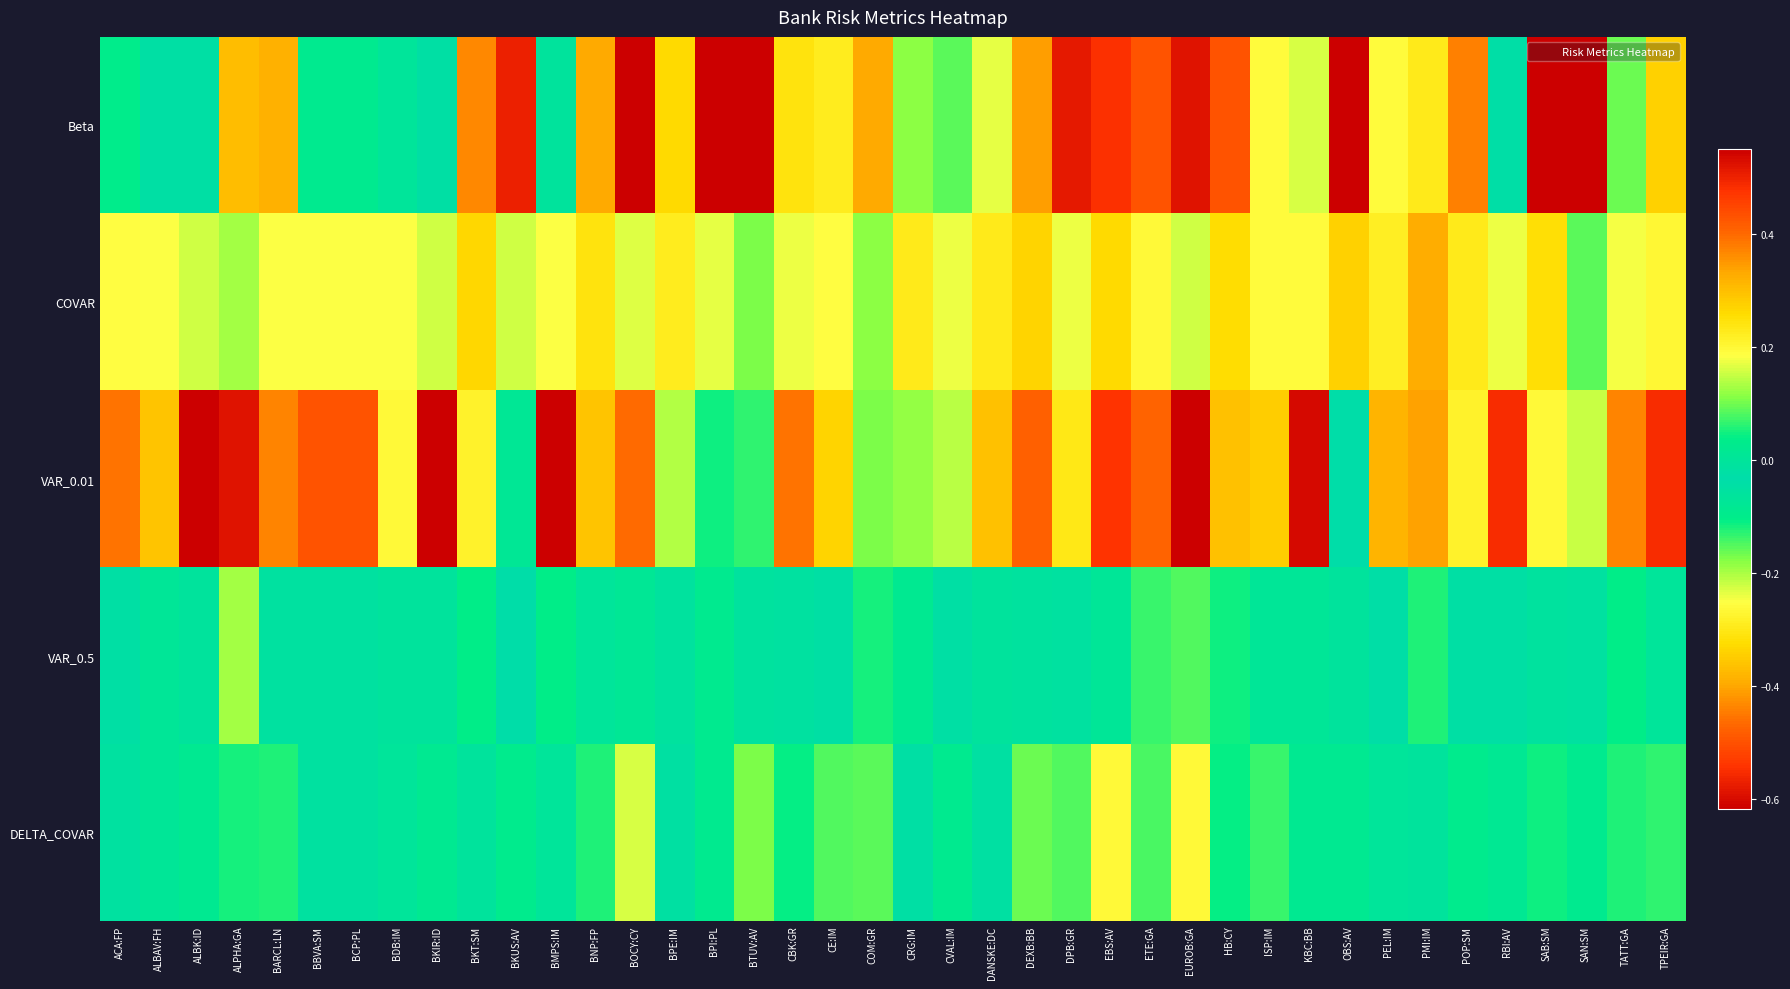

What is the total value across all series at DEXB:BB?

-0.6